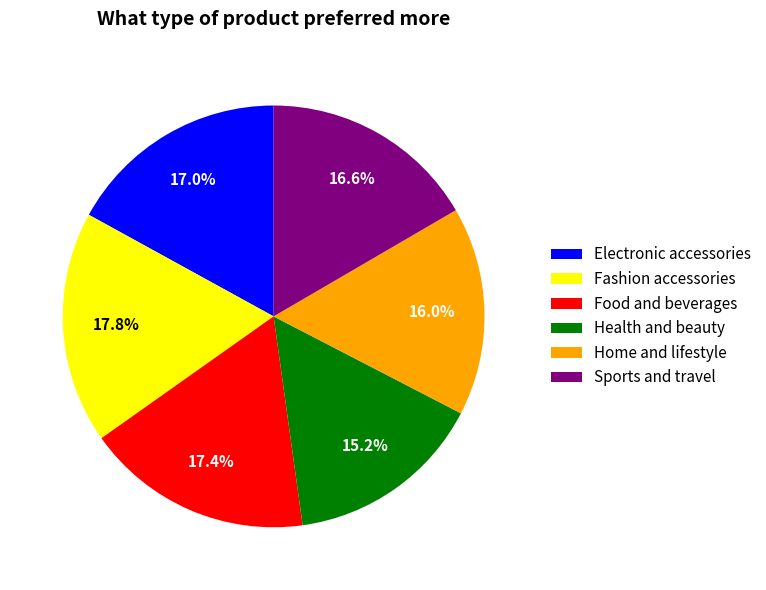

The Fashion accessories slice represents 5% of the pie. True or false?

False